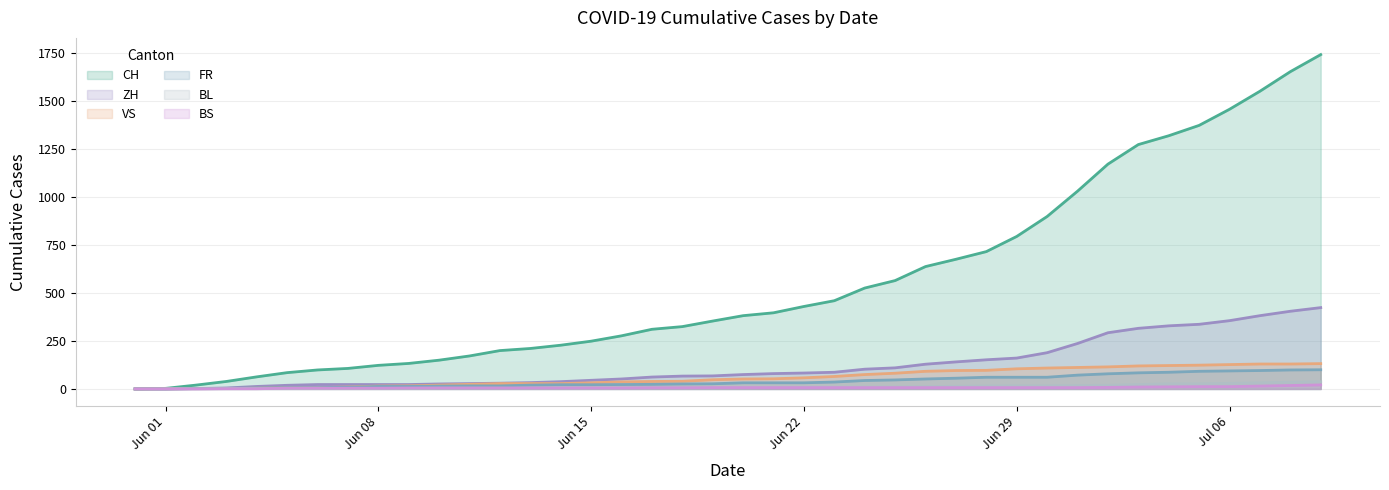

What is the total value across all series at 2020-06-06?

143